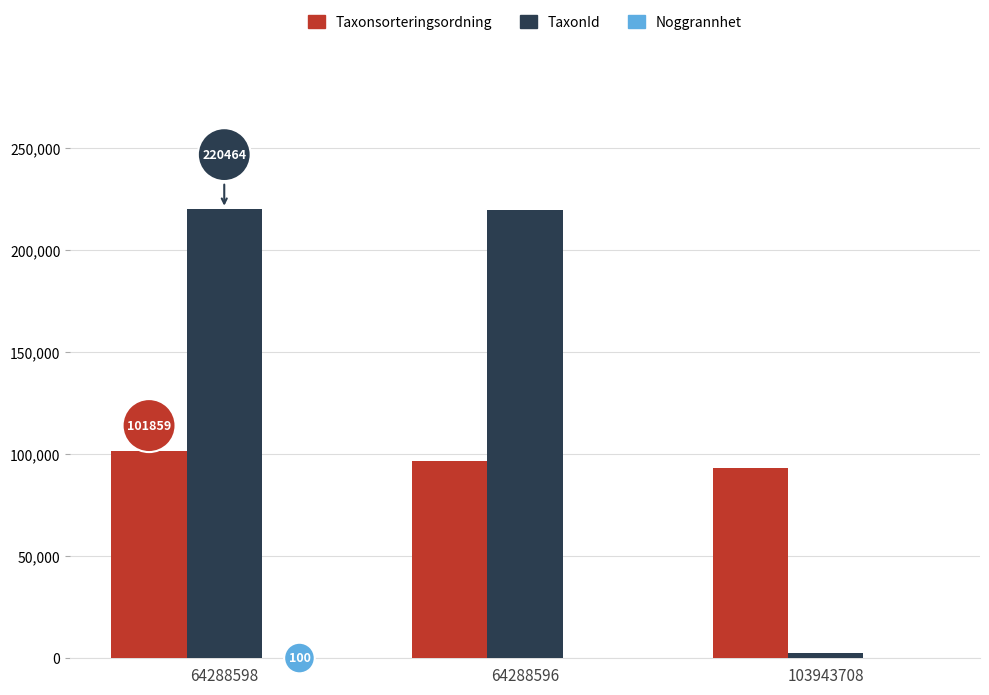

Count the number of data series in this chart.

3